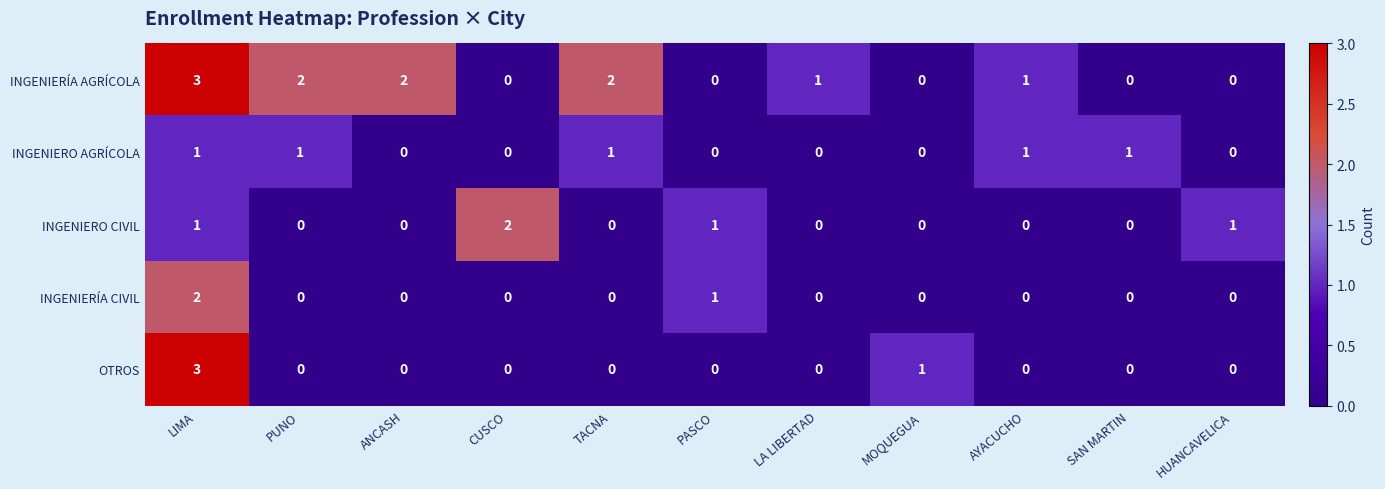

What is the greatest value displayed?

3